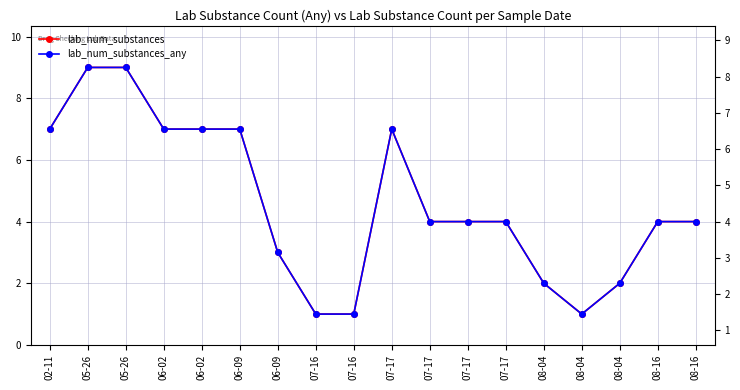

Rank the categories by lab_num_substances value from highest to lowest.

05-26, 05-26, 02-11, 06-02, 06-02, 06-09, 07-17, 07-17, 07-17, 07-17, 08-16, 08-16, 06-09, 08-04, 08-04, 07-16, 07-16, 08-04